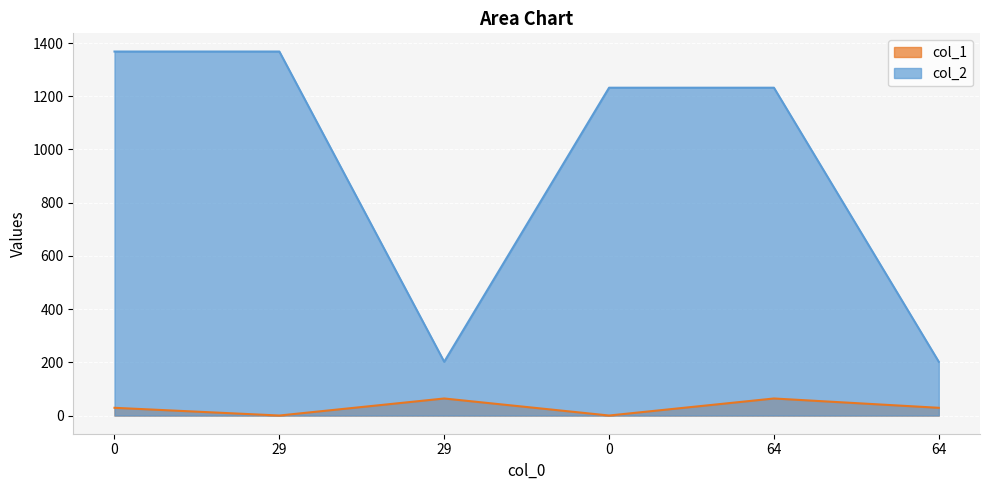

True or false: col_1 and col_2 intersect in this chart.

False